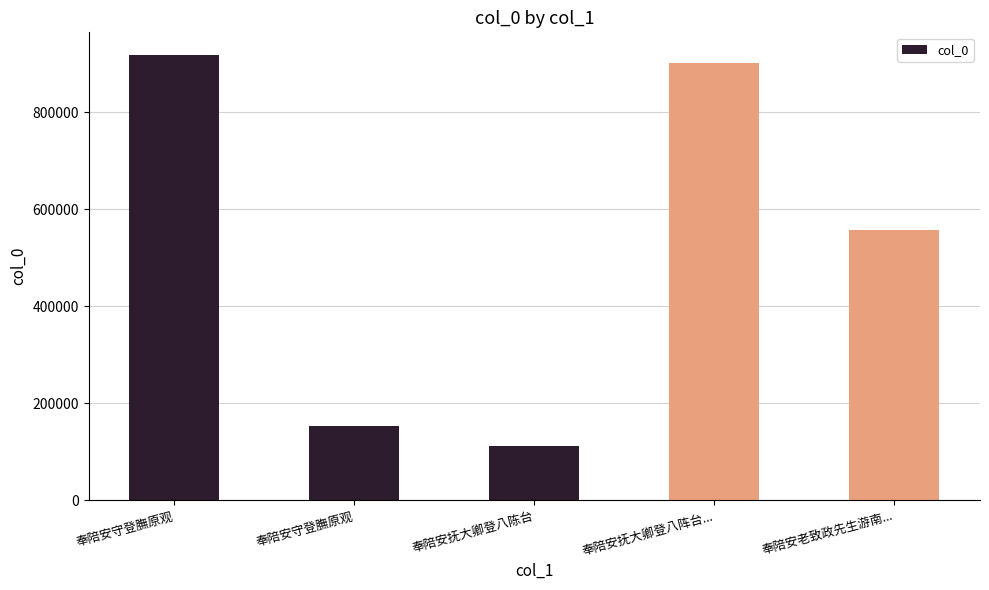

Reading left to right, extract all data points from this chart.

918766	153071	112011	902336	557711